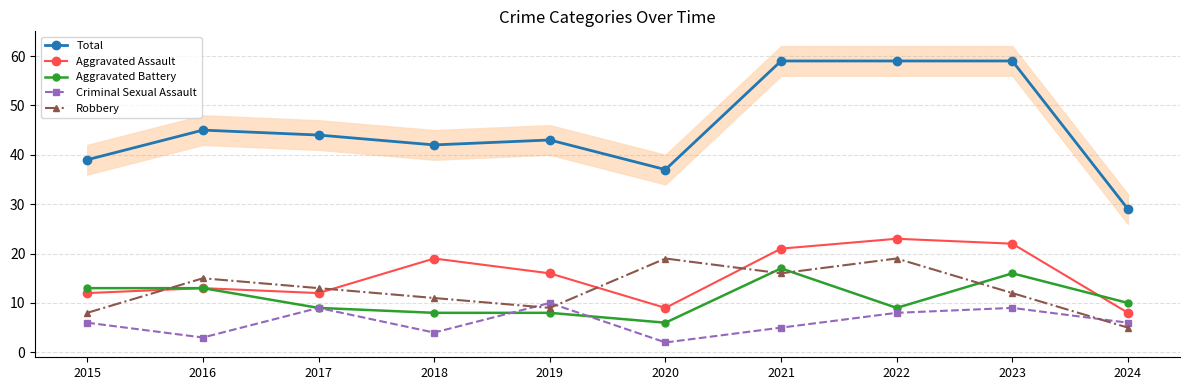

Reading left to right, what are all the values shown in this chart?

Total: 2015=39	2016=45	2017=44	2018=42	2019=43	2020=37	2021=59	2022=59	2023=59	2024=29
Aggravated Assault: 2015=12	2016=13	2017=12	2018=19	2019=16	2020=9	2021=21	2022=23	2023=22	2024=8
Aggravated Battery: 2015=13	2016=13	2017=9	2018=8	2019=8	2020=6	2021=17	2022=9	2023=16	2024=10
Criminal Sexual Assault: 2015=6	2016=3	2017=9	2018=4	2019=10	2020=2	2021=5	2022=8	2023=9	2024=6
Robbery: 2015=8	2016=15	2017=13	2018=11	2019=9	2020=19	2021=16	2022=19	2023=12	2024=5